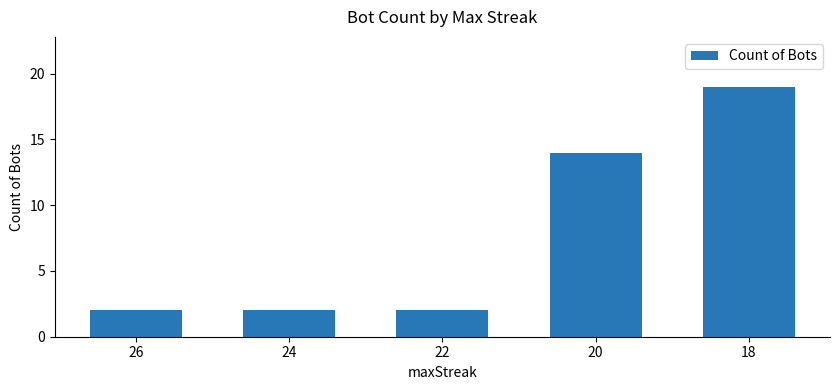

How many bars are there in total?

5